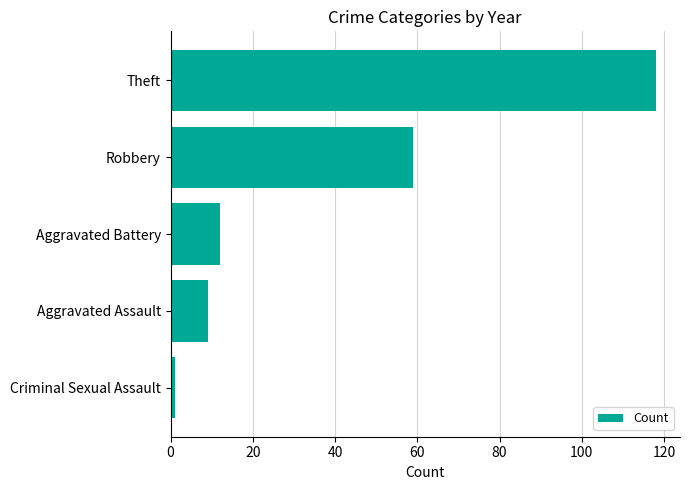

List the labels in order of value, smallest first.

Criminal Sexual Assault, Aggravated Assault, Aggravated Battery, Robbery, Theft